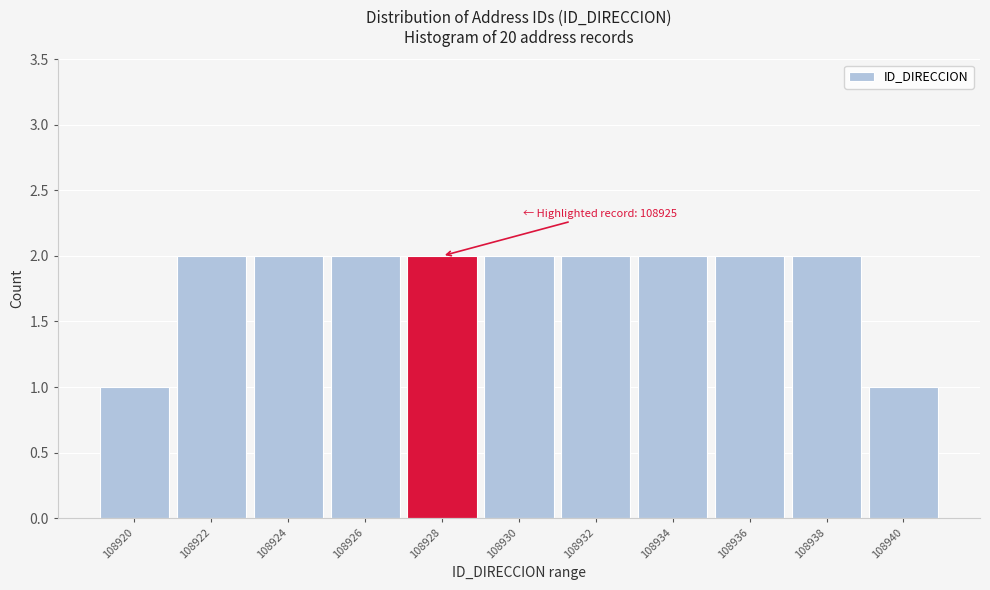

Reading left to right, what are all the values shown in this chart?

1	2	2	2	2	2	2	2	2	2	1